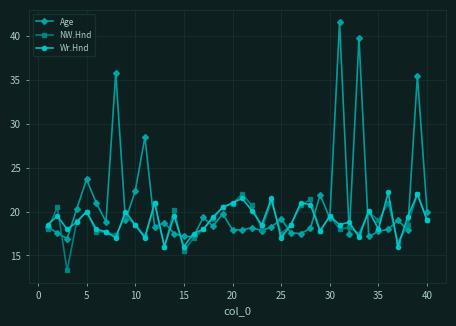

What are all the series names shown in the legend?

Age, NW.Hnd, Wr.Hnd